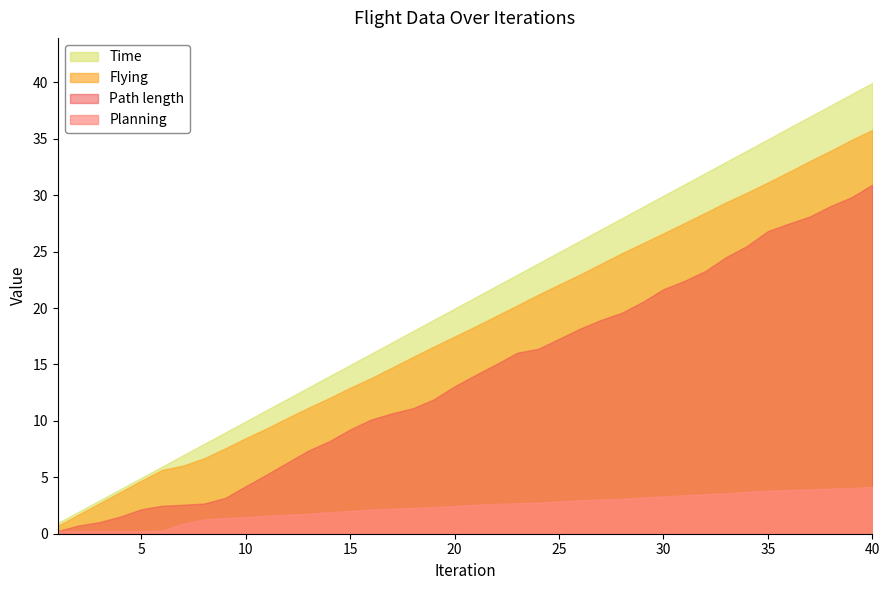

True or false: Planning and Flying intersect in this chart.

False